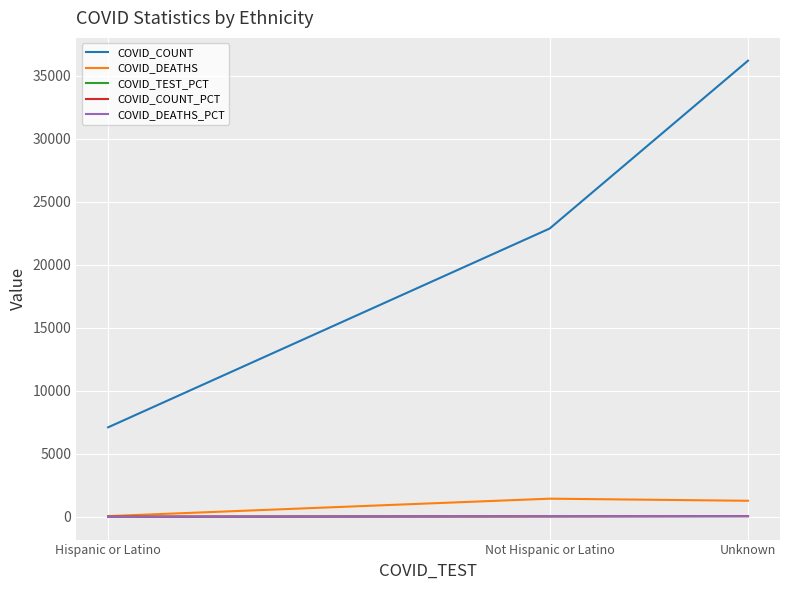

What is the total value across all series at Hispanic or Latino?

7171.2